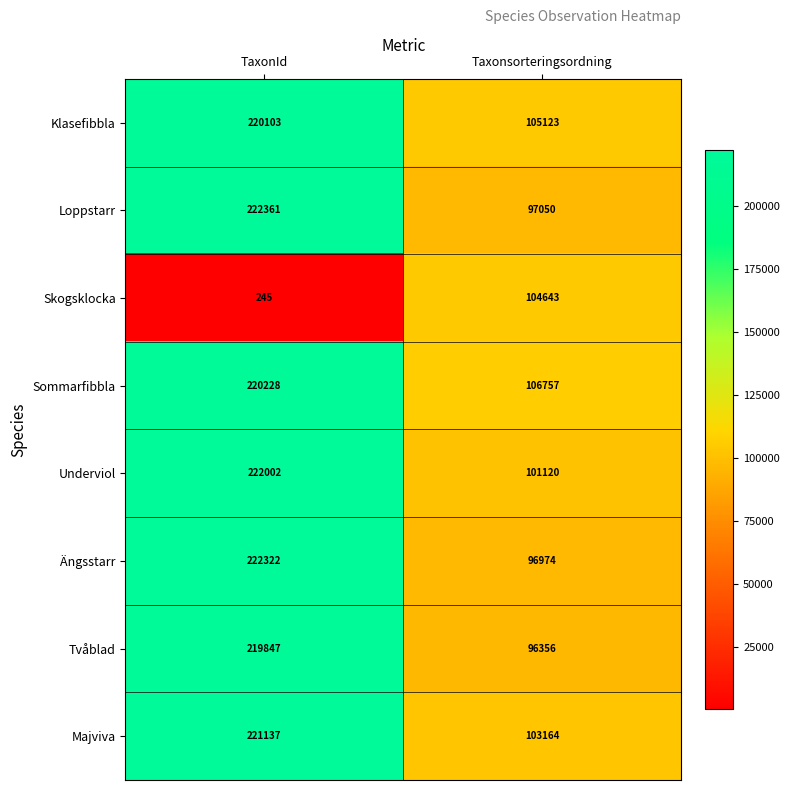

Between TaxonId and Taxonsorteringsordning, which series saw the biggest shift?

Ängsstarr